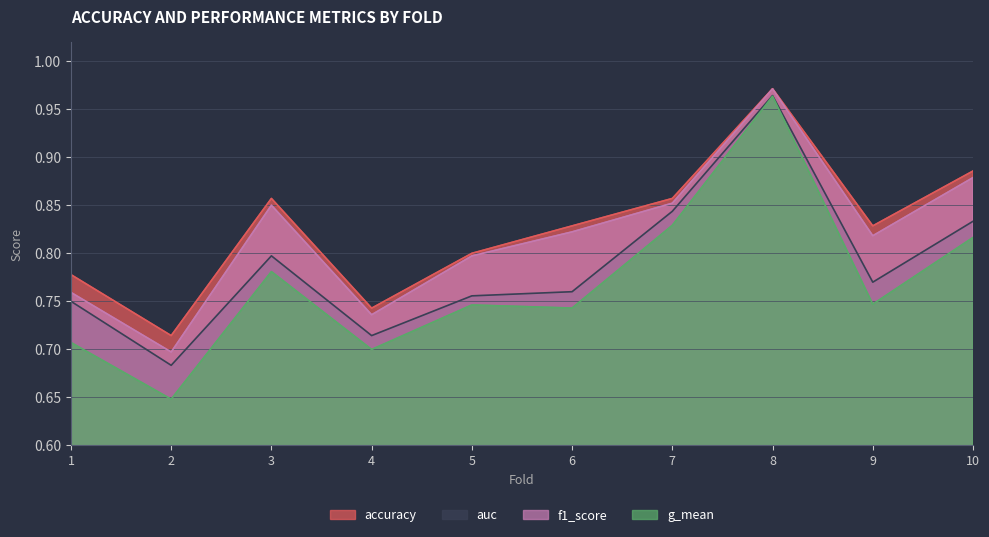

What is the average value of the auc series?

0.8